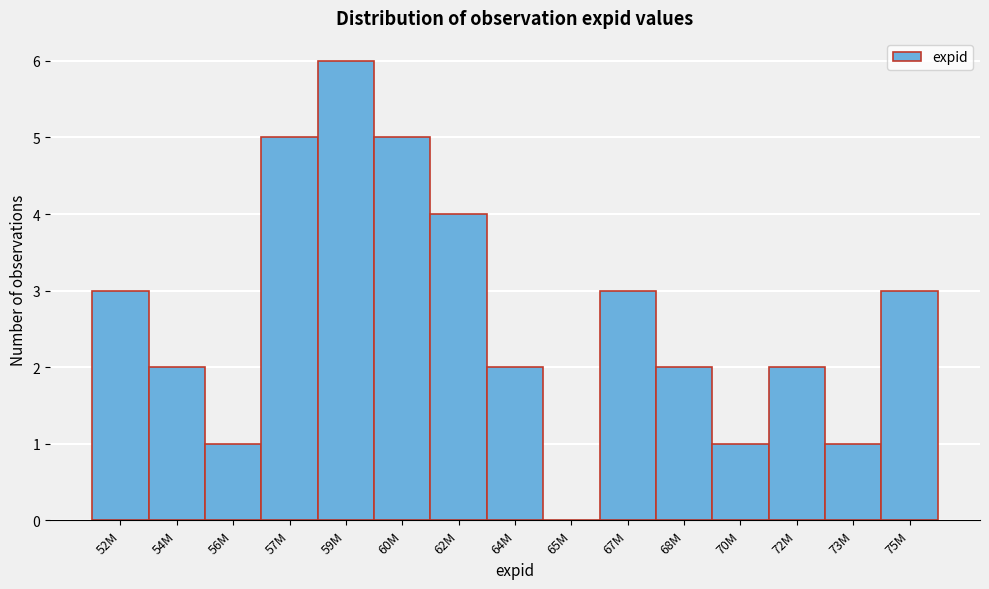

Reading right to left, transcribe all the data shown in this chart.

75M=3	73M=1	72M=2	70M=1	68M=2	67M=3	65M=0	64M=2	62M=4	60M=5	59M=6	57M=5	56M=1	54M=2	52M=3